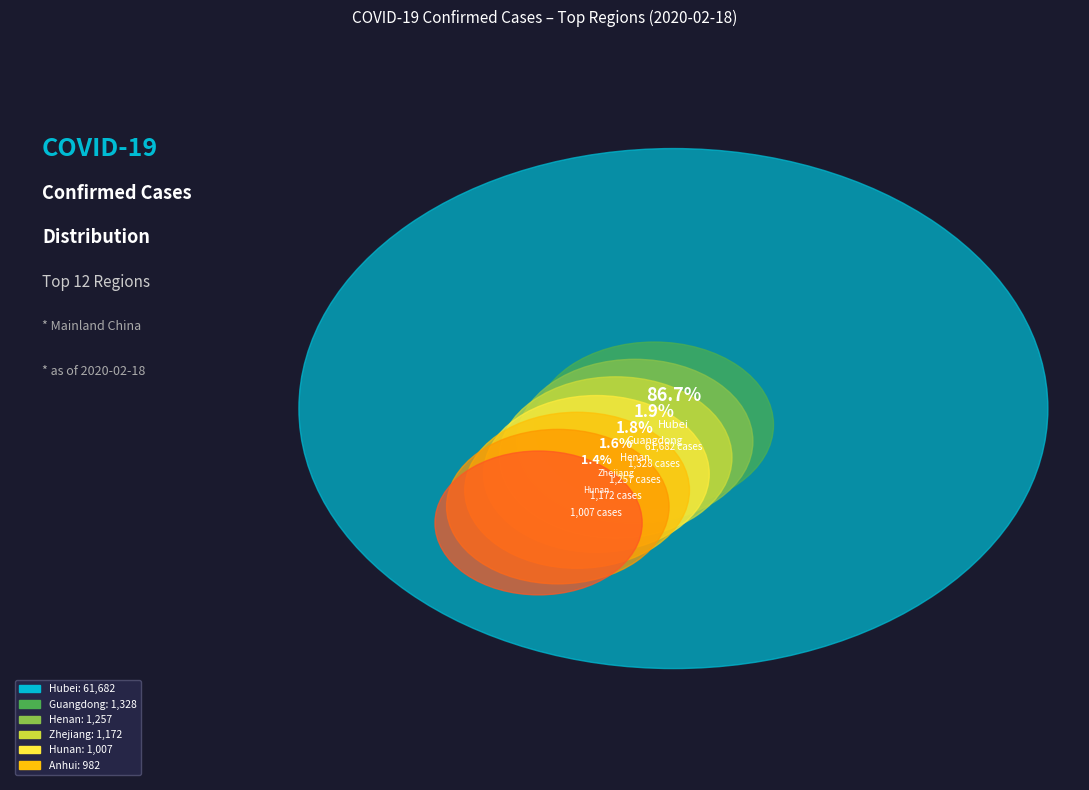

What percentage is the Hunan slice, to the nearest percent?

1%